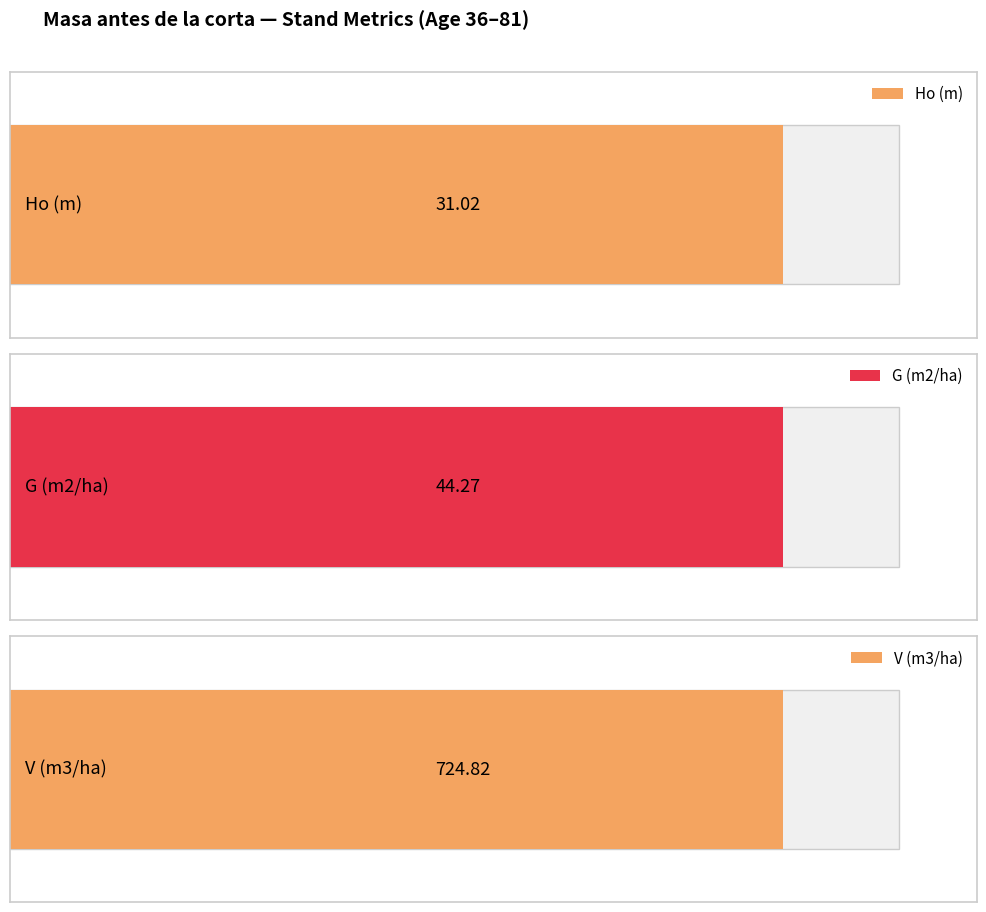

The value of G (m2/ha) at 81 is 44.3. True or false?

True